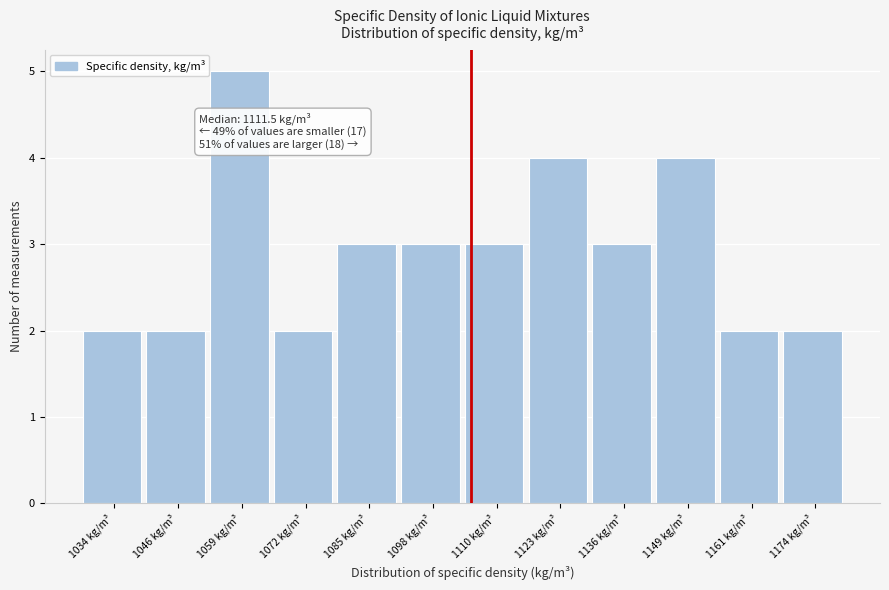

Reading left to right, extract all data points from this chart.

2	2	5	2	3	3	3	4	3	4	2	2